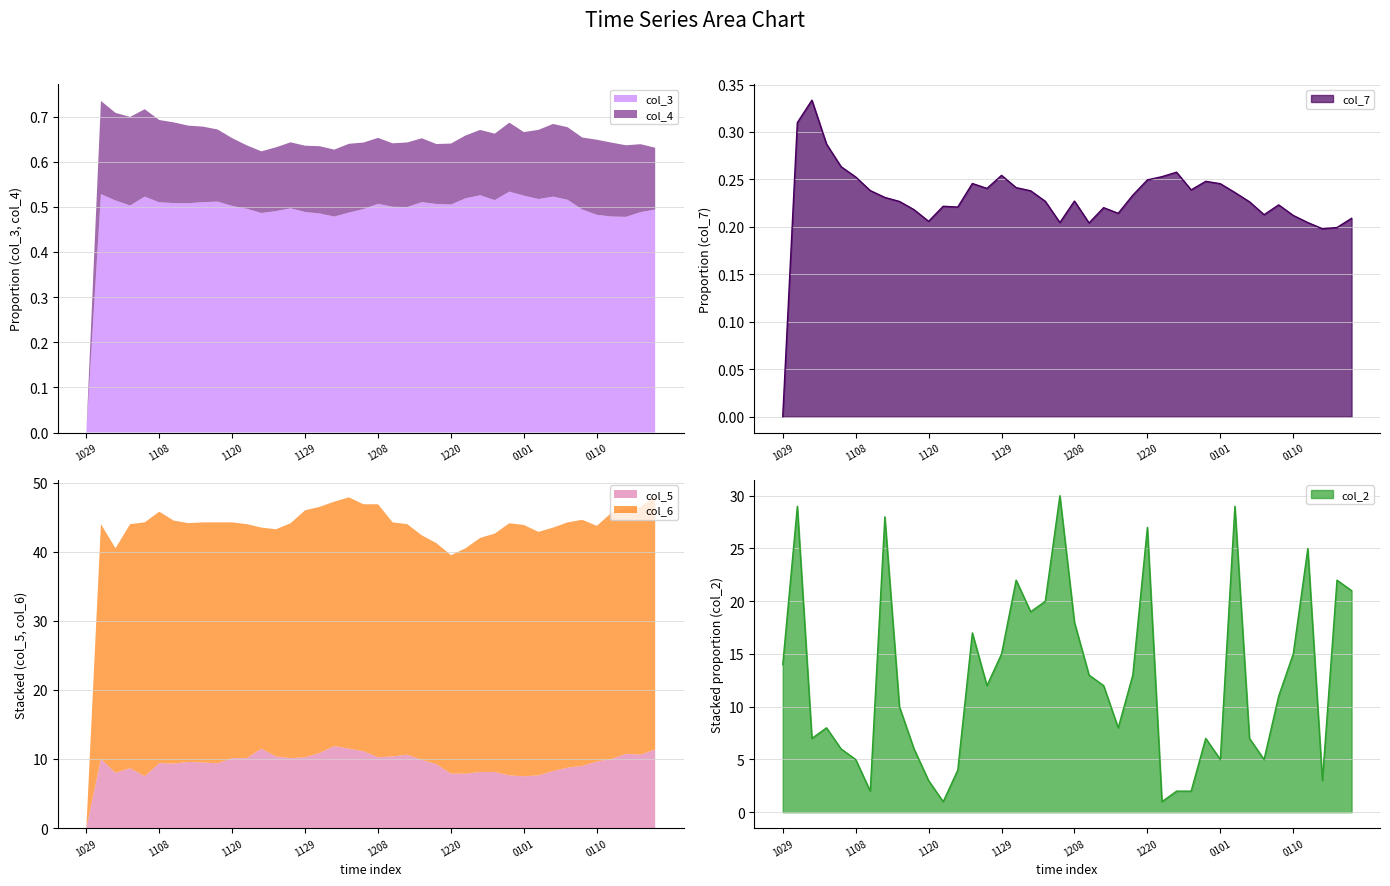

Rank the categories by col_5 value from lowest to highest.

20131029, 20131106, 20140101, 20131231, 20140104, 20131220, 20131222, 20131102, 20131223, 20131228, 20140105, 20131105, 20140107, 20140108, 20131218, 20131109, 20131116, 20131108, 20131115, 20131111, 20140110, 20131216, 20131030, 20140114, 20131120, 20131122, 20131127, 20131129, 20131208, 20131125, 20131210, 20131213, 20140118, 20140116, 20131201, 20131207, 20140120, 20131123, 20131204, 20131202